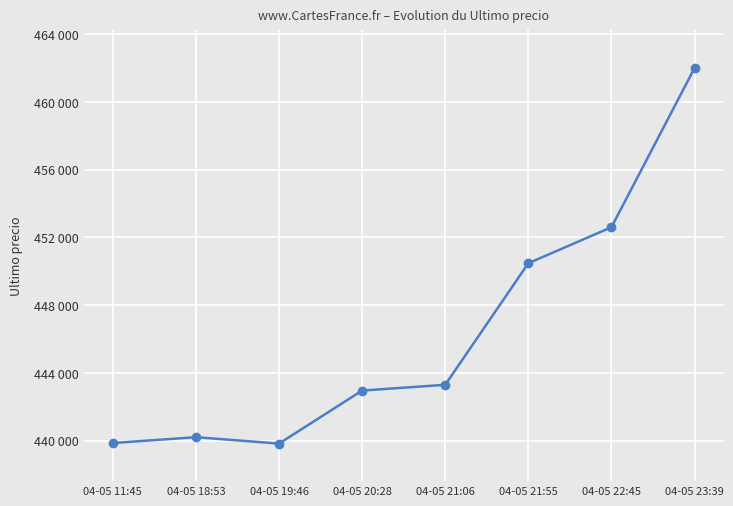

What position from the left is 04-05 18:53?

2